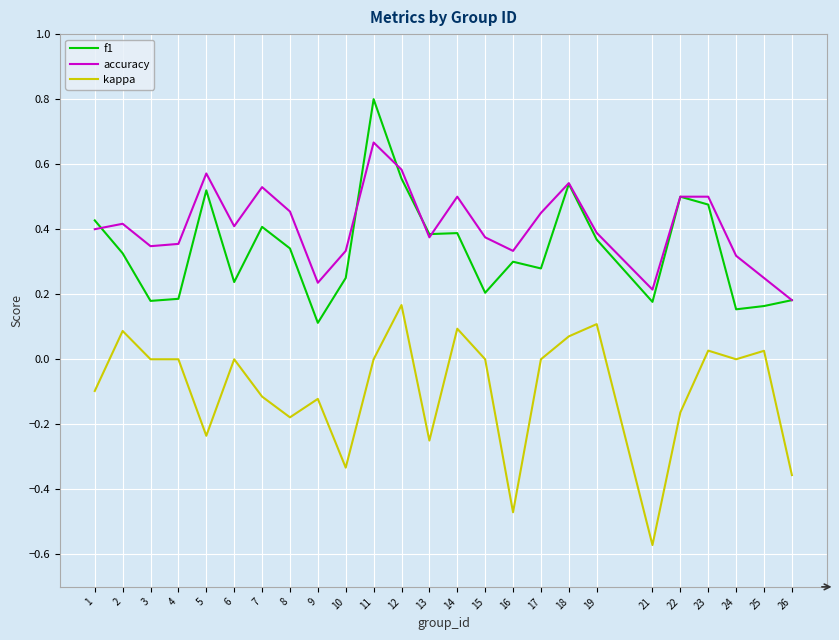

Is it true that accuracy equals 0.3 at 18?

False